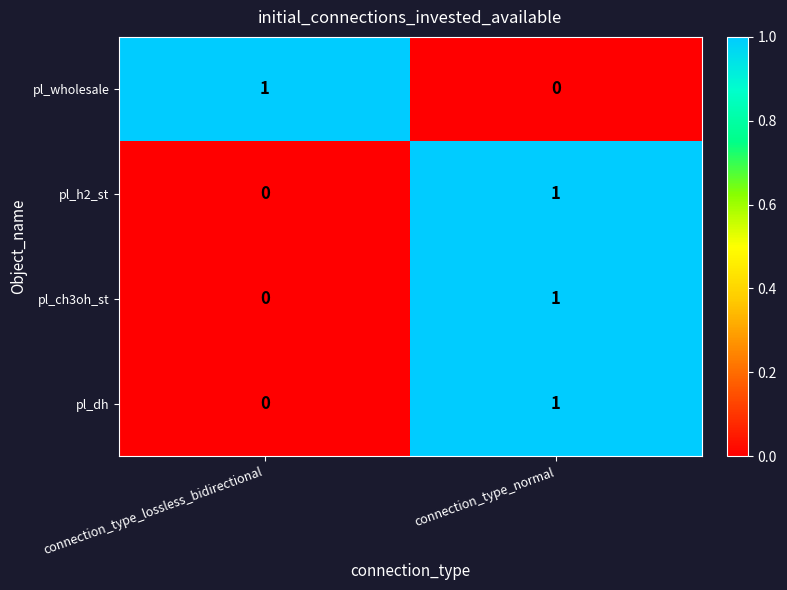

Which category has the highest value in the pl_wholesale series?

connection_type_lossless_bidirectional